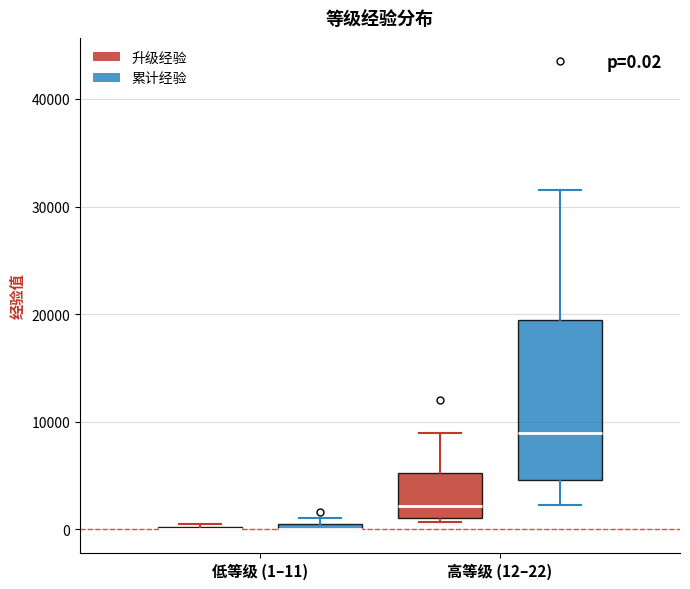

Which box is the tallest, from its lower edge to its upper edge?

高等级 (12–22) (累计经验)